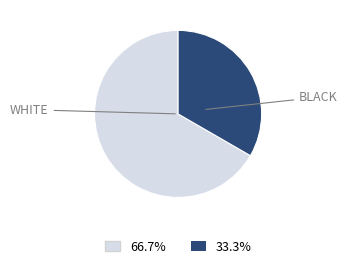

Is there any slice that represents more than half of the pie?

Yes